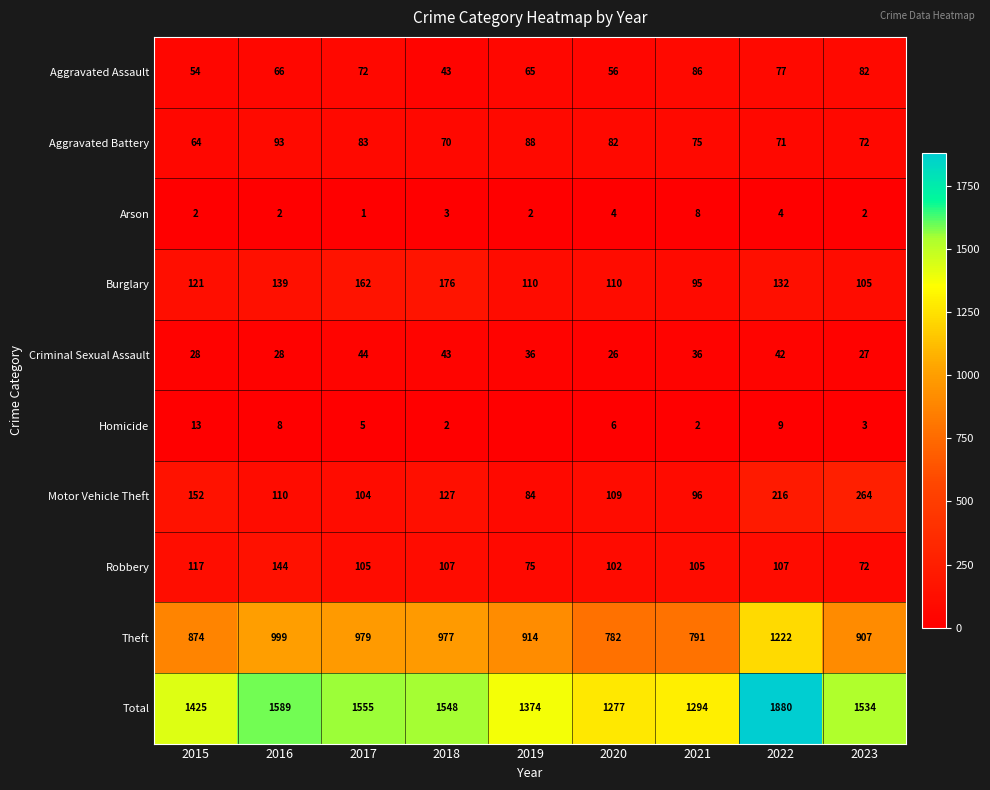

Rank the series at 2016 from highest to lowest value.

Total, Theft, Robbery, Burglary, Motor Vehicle Theft, Aggravated Battery, Aggravated Assault, Criminal Sexual Assault, Homicide, Arson